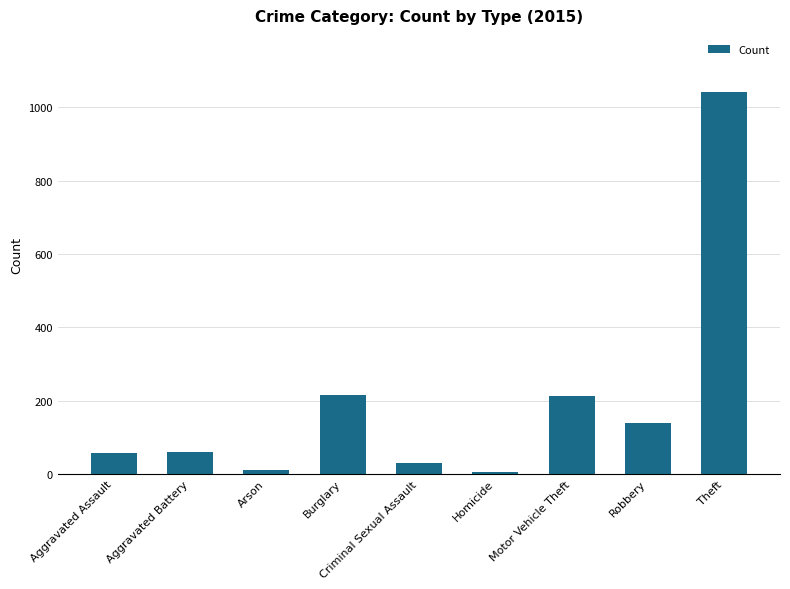

Which label corresponds to the largest value in the chart?

Theft